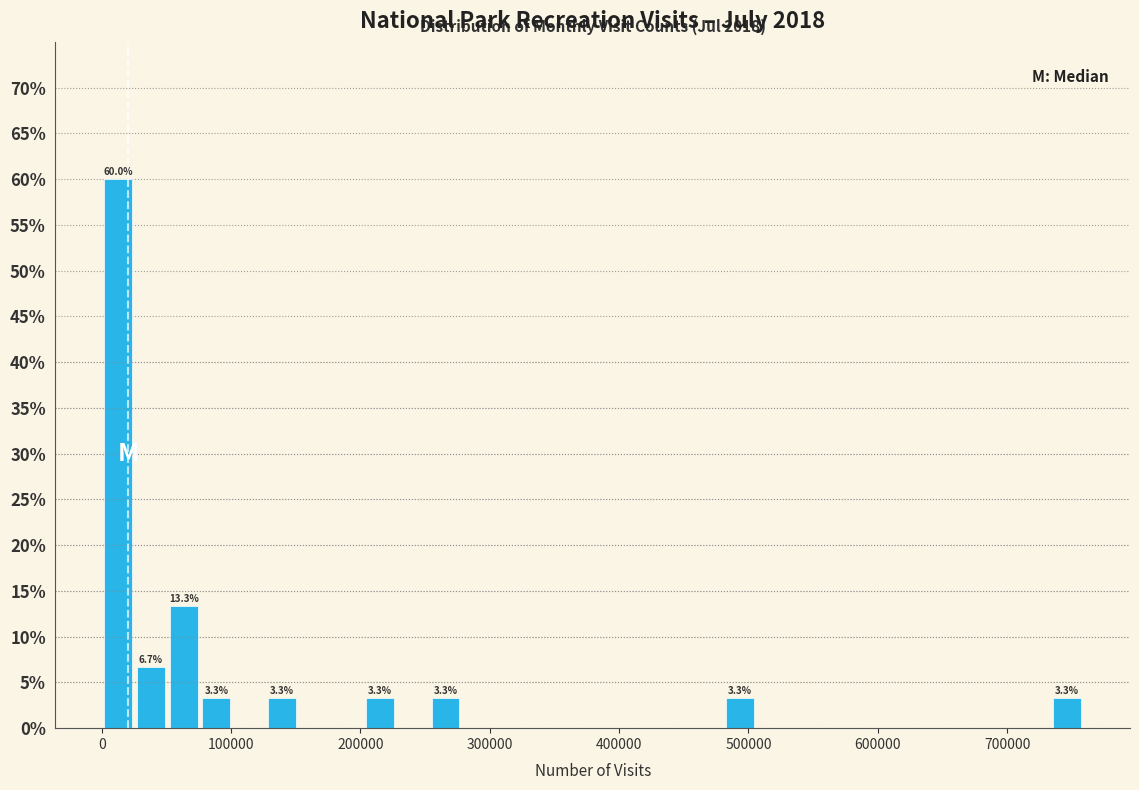

Read against the x-axis, roughly where is the centre of the tallest bar?

10000